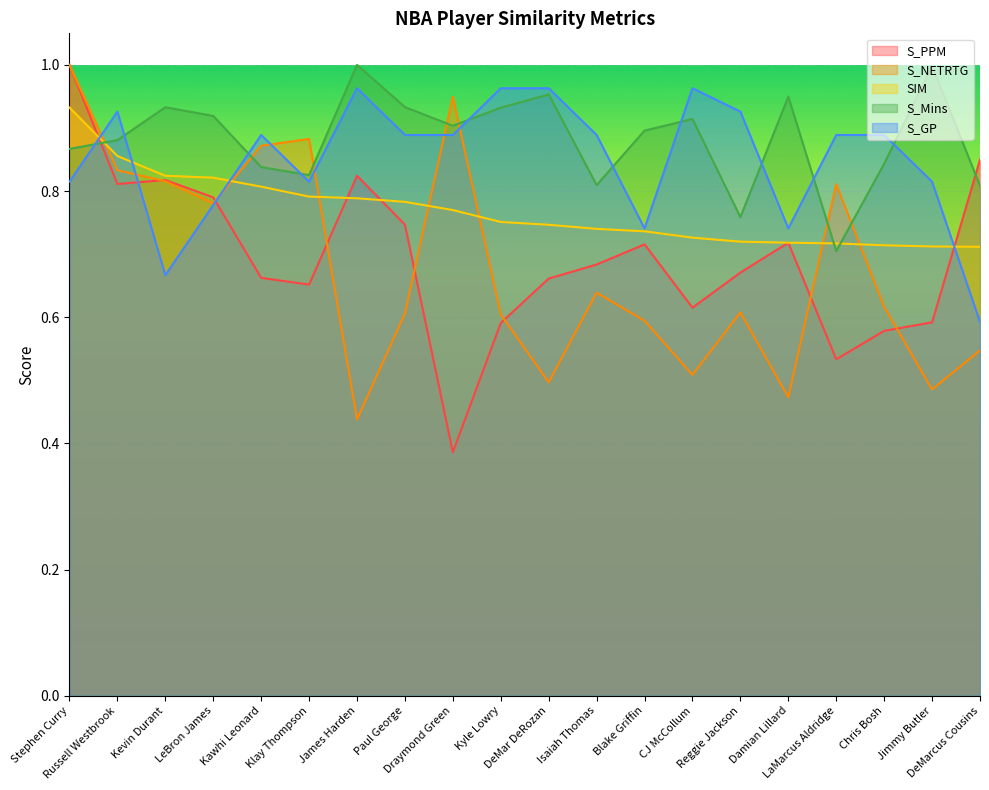

What is the label of the 17th point from the right?

LeBron James